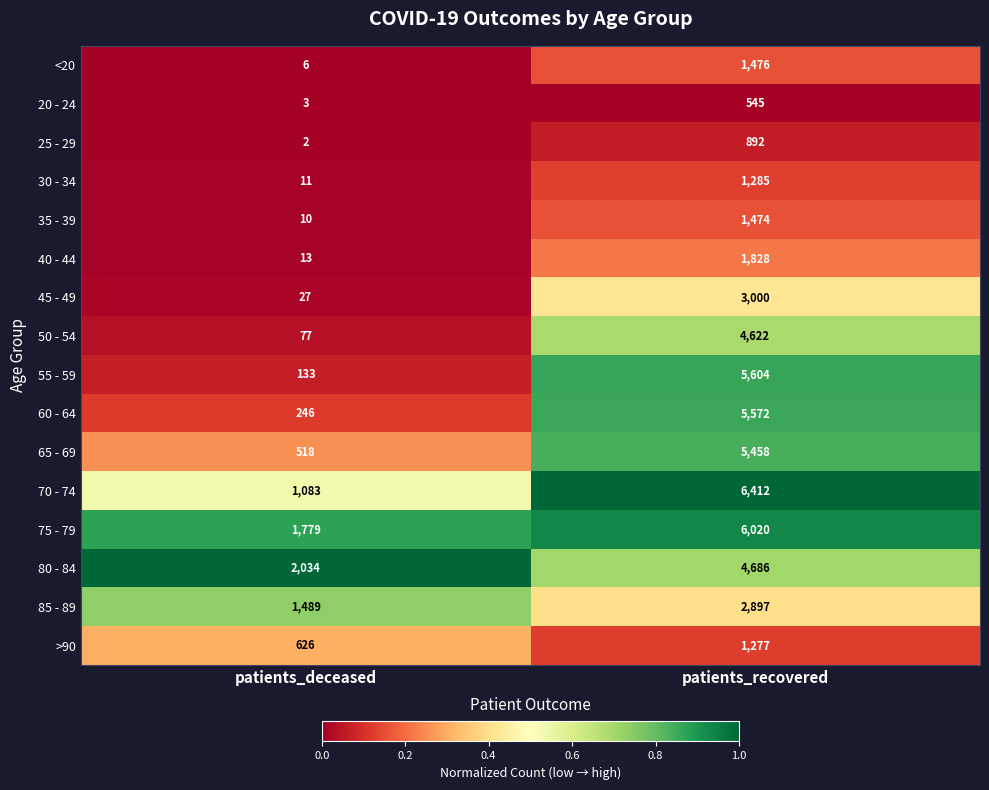

At patients_recovered, list the series in order from smallest to largest.

20 - 24, 25 - 29, >90, 30 - 34, 35 - 39, <20, 40 - 44, 85 - 89, 45 - 49, 50 - 54, 80 - 84, 65 - 69, 60 - 64, 55 - 59, 75 - 79, 70 - 74